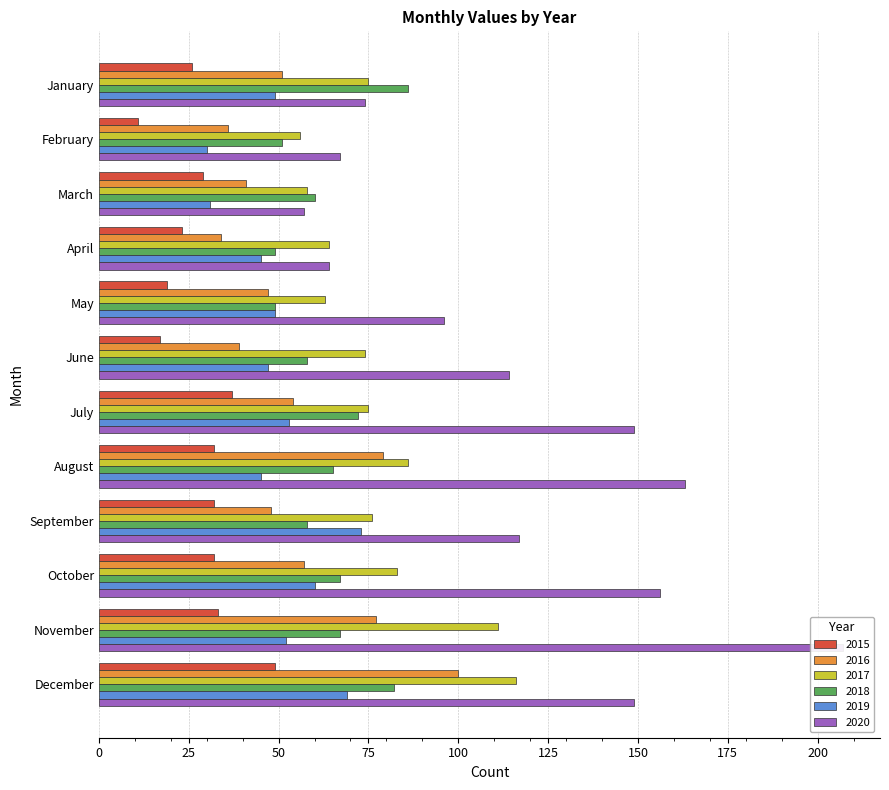

Which series has the largest total across all categories?

2020